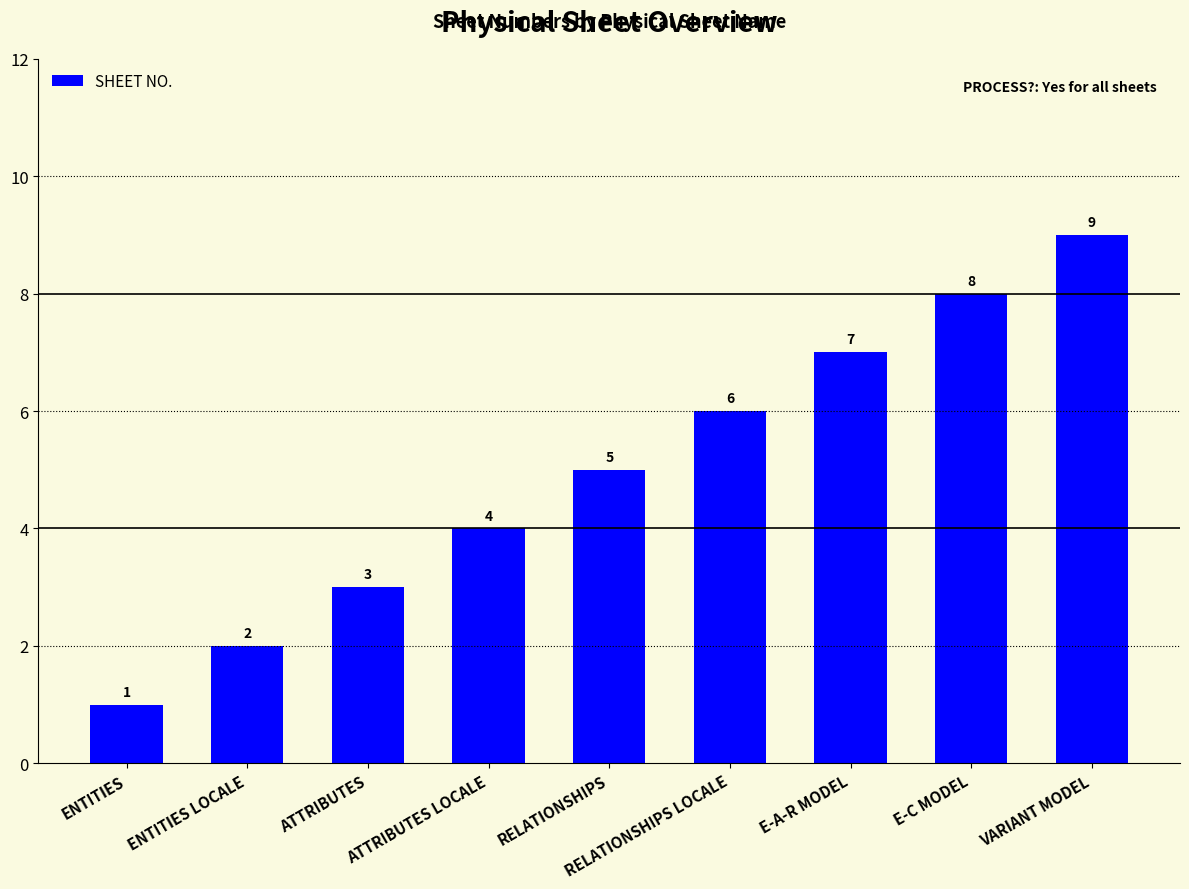

What is the difference between the maximum and minimum values?

8